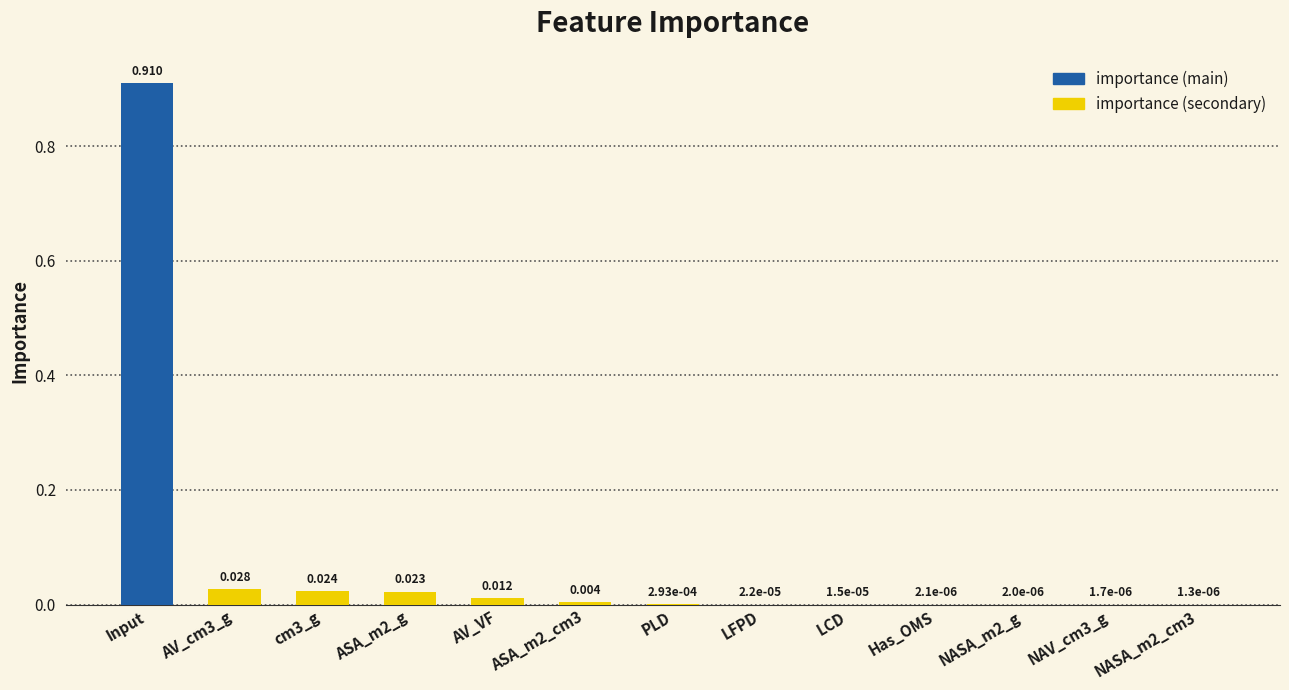

Which category has the highest value across all series?

Input